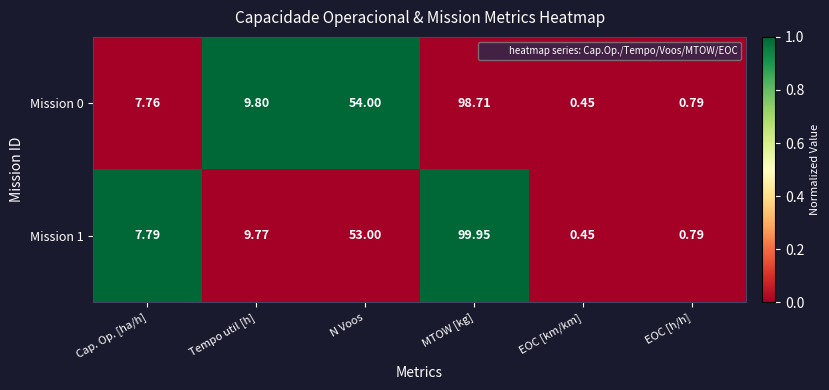

Which series has the widest spread of values?

Mission 1